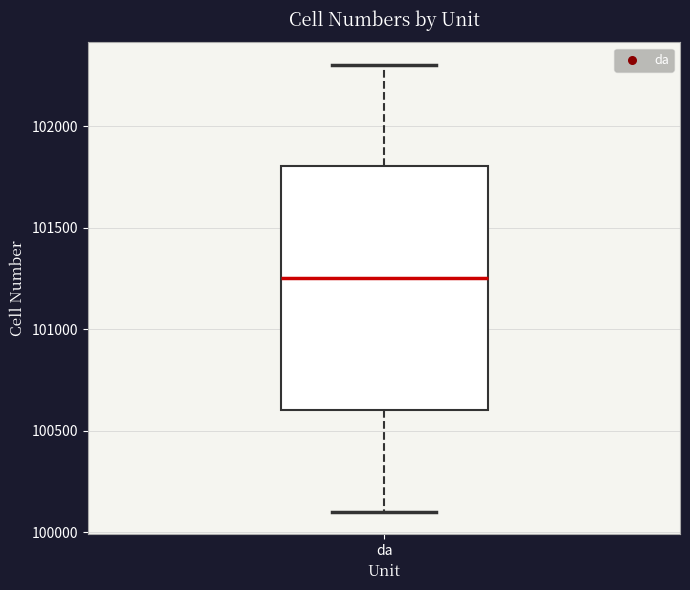

Read this box plot against the y-axis: the position of the median line, the range covered by the box, and the ends of both whiskers. The values are not printed on the chart, so give them approximately, as read against the axis.

median 101250, box 100600 to 101800, whiskers 100100 to 102300